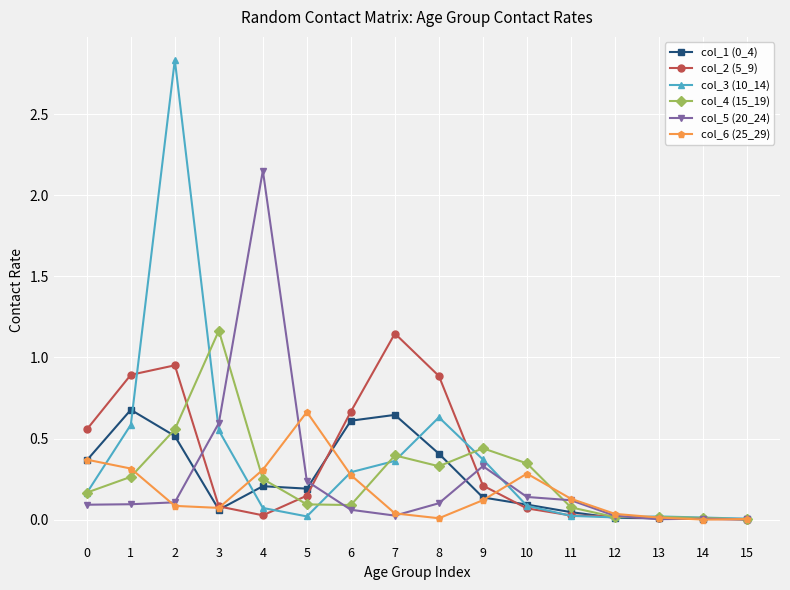

What is the total value across all series at 9?

1.6